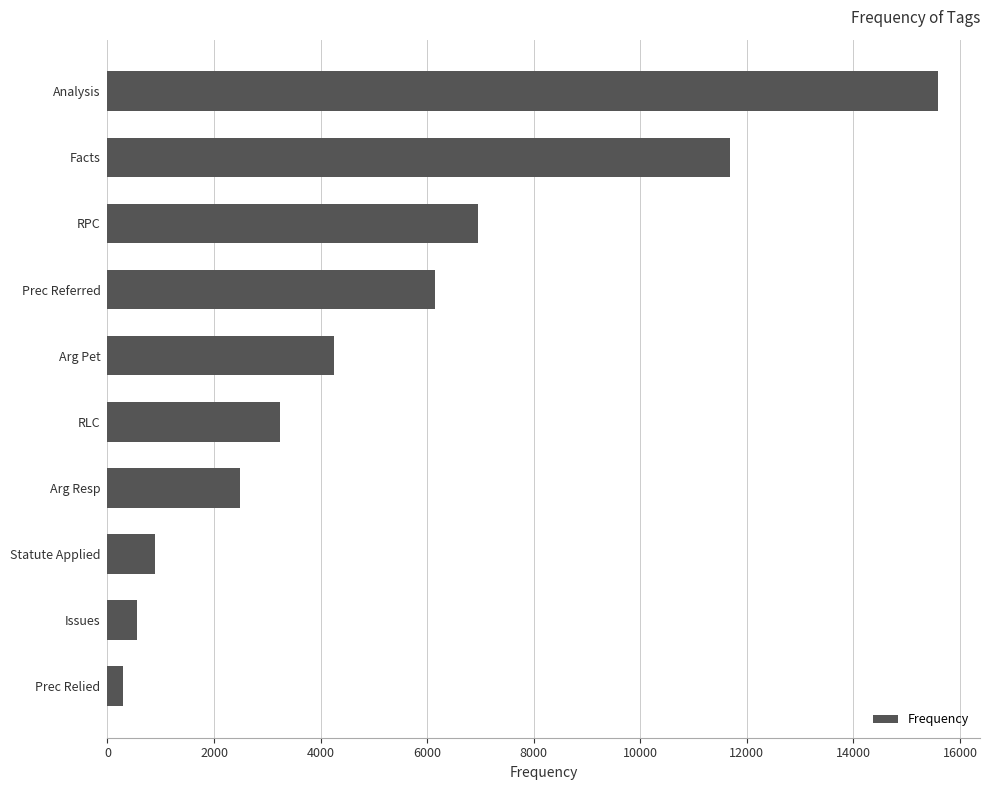

Rank the categories by value from lowest to highest.

Prec Relied, Issues, Statute Applied, Arg Resp, RLC, Arg Pet, Prec Referred, RPC, Facts, Analysis